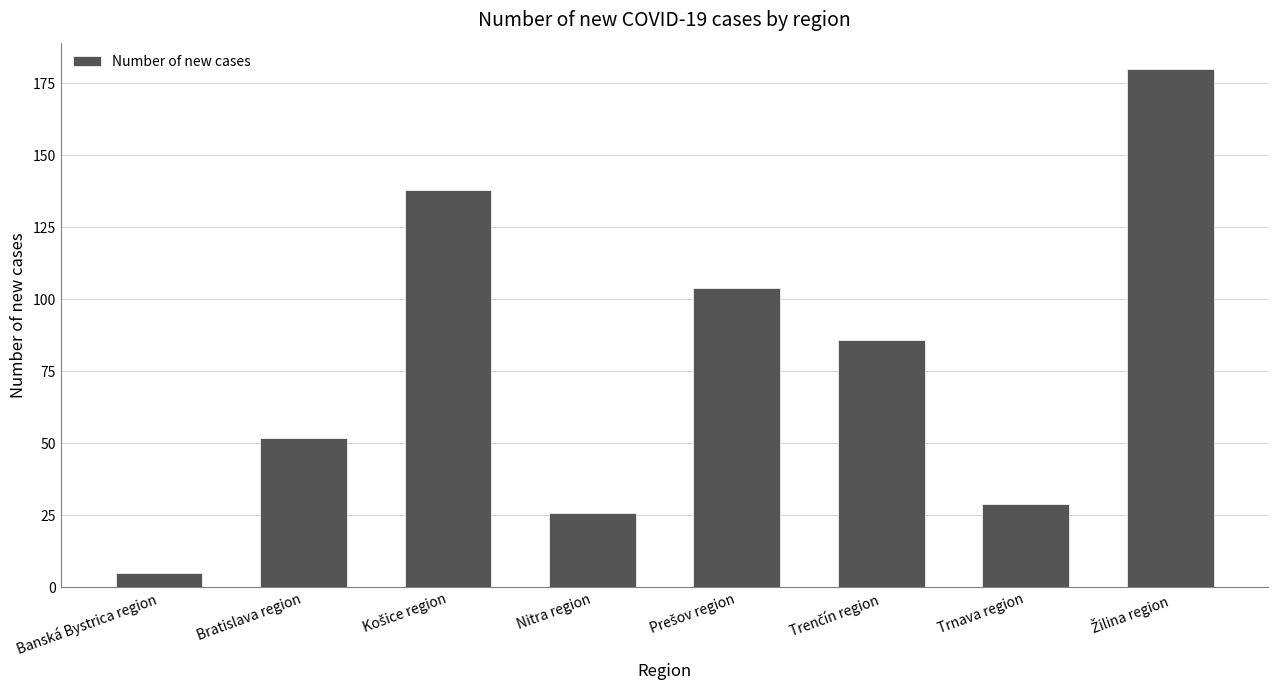

Reading left to right, extract all data points from this chart.

5	52	138	26	104	86	29	180